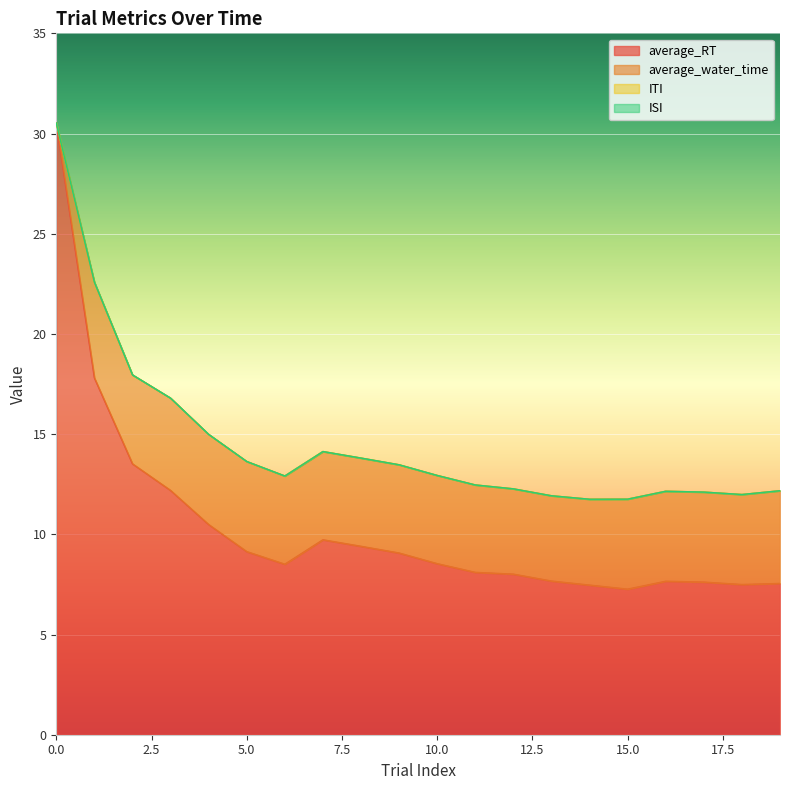

Reading right to left, transcribe all the data shown in this chart.

average_RT: 19=7.5	18=7.5	17=7.6	16=7.7	15=7.3	14=7.5	13=7.7	12=8.0	11=8.1	10=8.5	9=9.1	8=9.4	7=9.7	6=8.5	5=9.1	4=10.5	3=12.2	2=13.5	1=17.8	0=30.5
average_water_time: 19=4.6	18=4.5	17=4.5	16=4.5	15=4.5	14=4.3	13=4.3	12=4.3	11=4.4	10=4.4	9=4.4	8=4.4	7=4.4	6=4.4	5=4.5	4=4.5	3=4.6	2=4.4	1=4.8	0=0.0
ITI: 19=0.0	18=0.0	17=0.0	16=0.0	15=0.0	14=0.0	13=0.0	12=0.0	11=0.0	10=0.0	9=0.0	8=0.0	7=0.0	6=0.0	5=0.0	4=0.0	3=0.0	2=0.0	1=0.0	0=0.0
ISI: 19=0.0	18=0.0	17=0.0	16=0.0	15=0.0	14=0.0	13=0.0	12=0.0	11=0.0	10=0.0	9=0.0	8=0.0	7=0.0	6=0.0	5=0.0	4=0.0	3=0.0	2=0.0	1=0.0	0=0.0